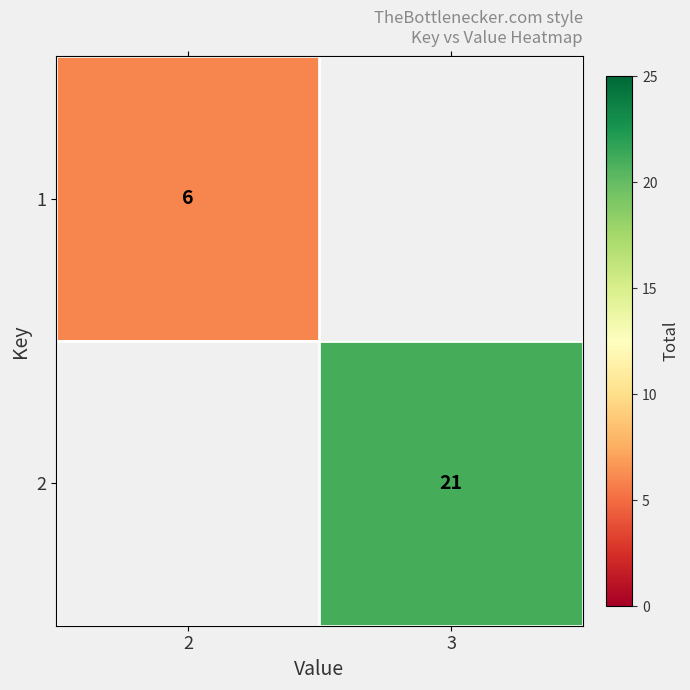

How many series are shown in this chart?

2